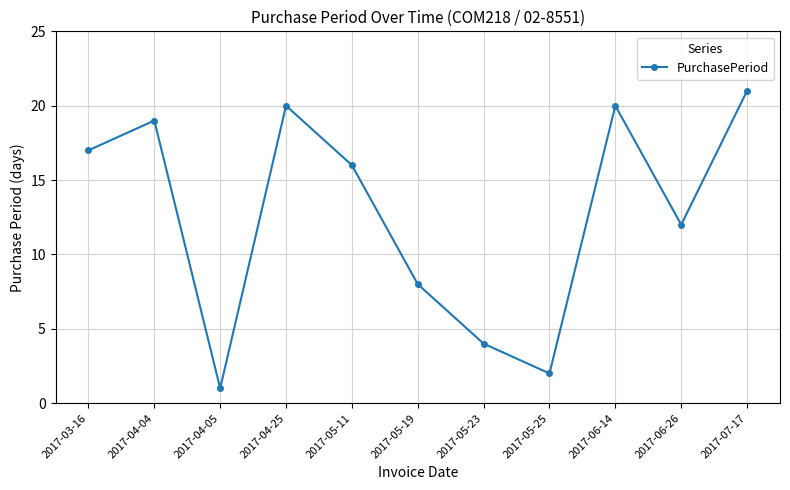

The chart shows a value of 29 at 2017-06-14. True or false?

False